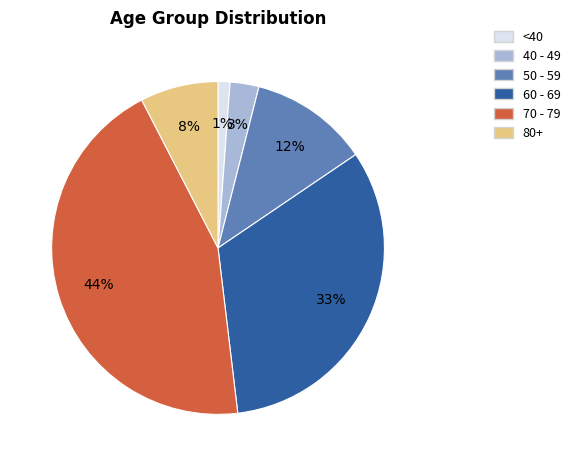

Does any single category account for the majority?

No